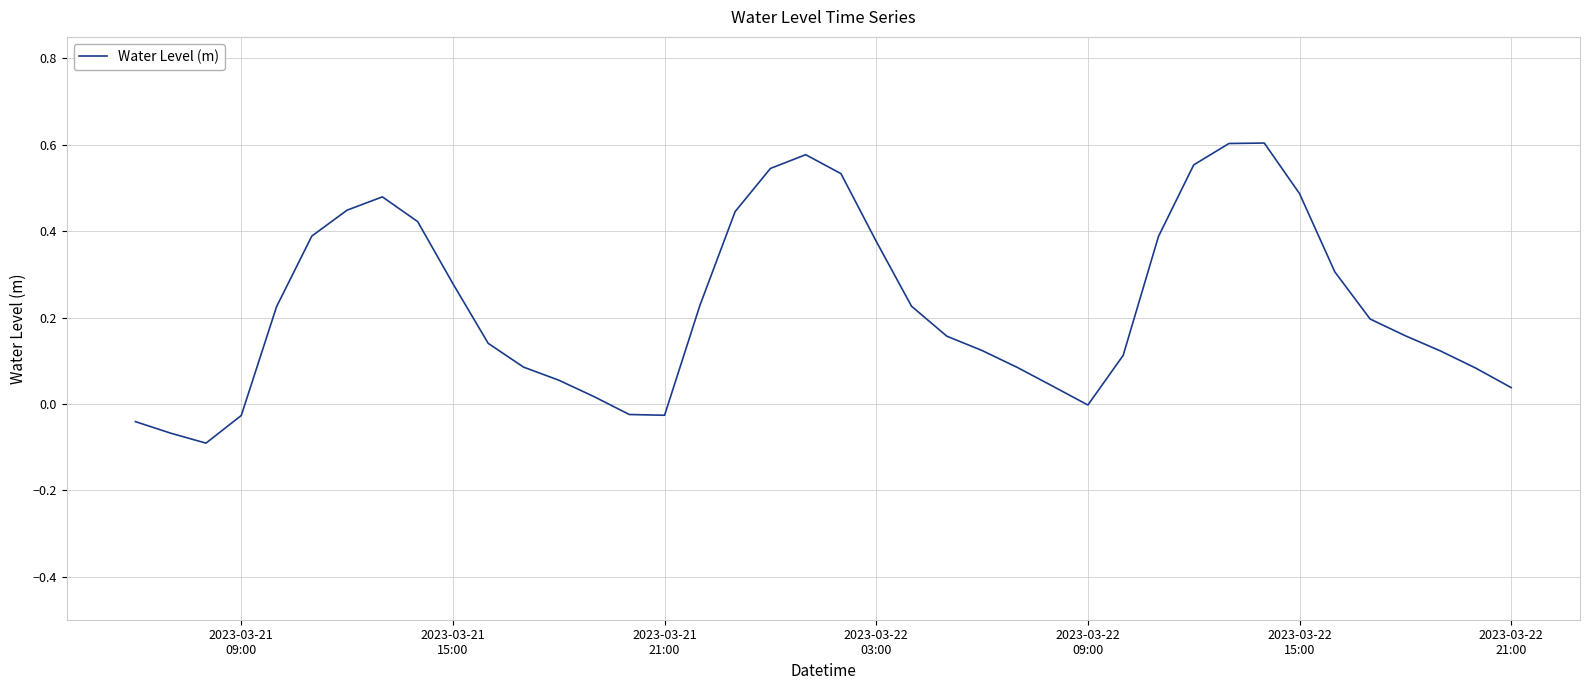

What is the difference between the maximum and minimum values?

0.7